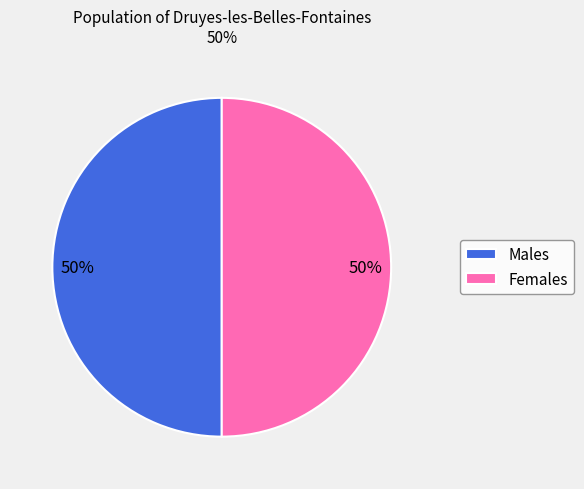

True or false: Males accounts for 56% of the total.

False